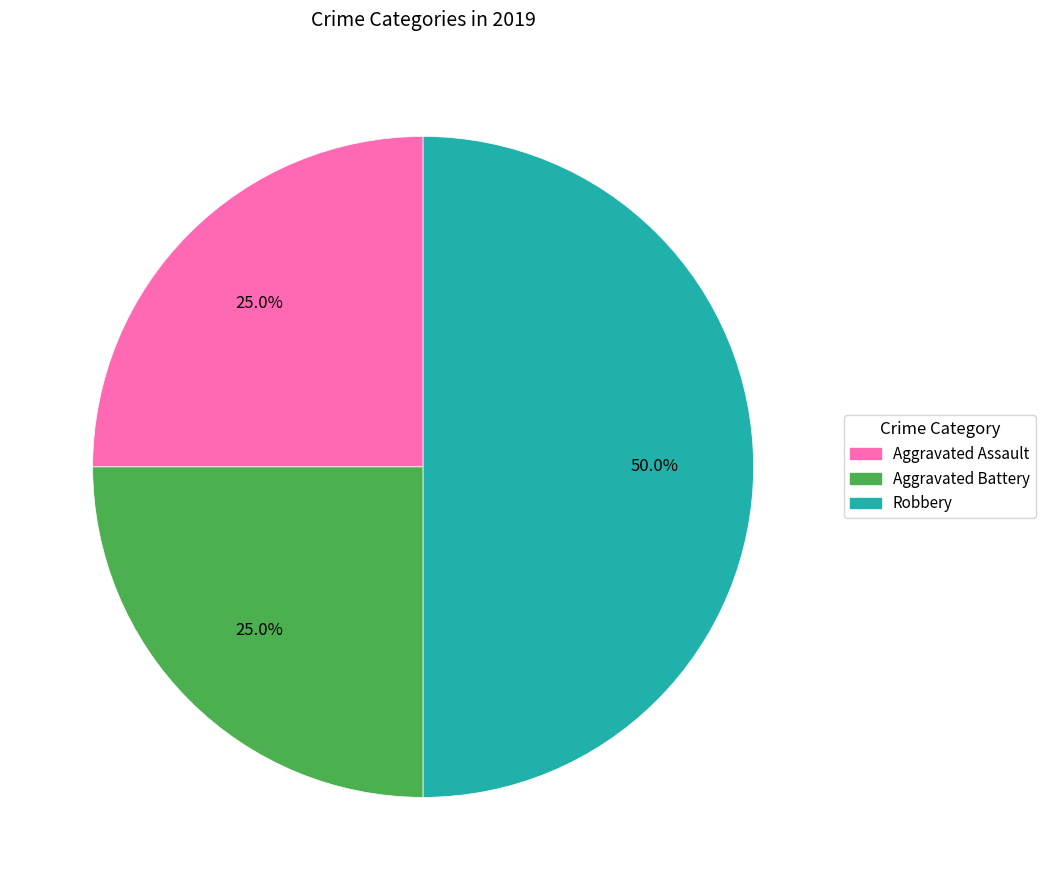

How many segments does this pie chart have?

3